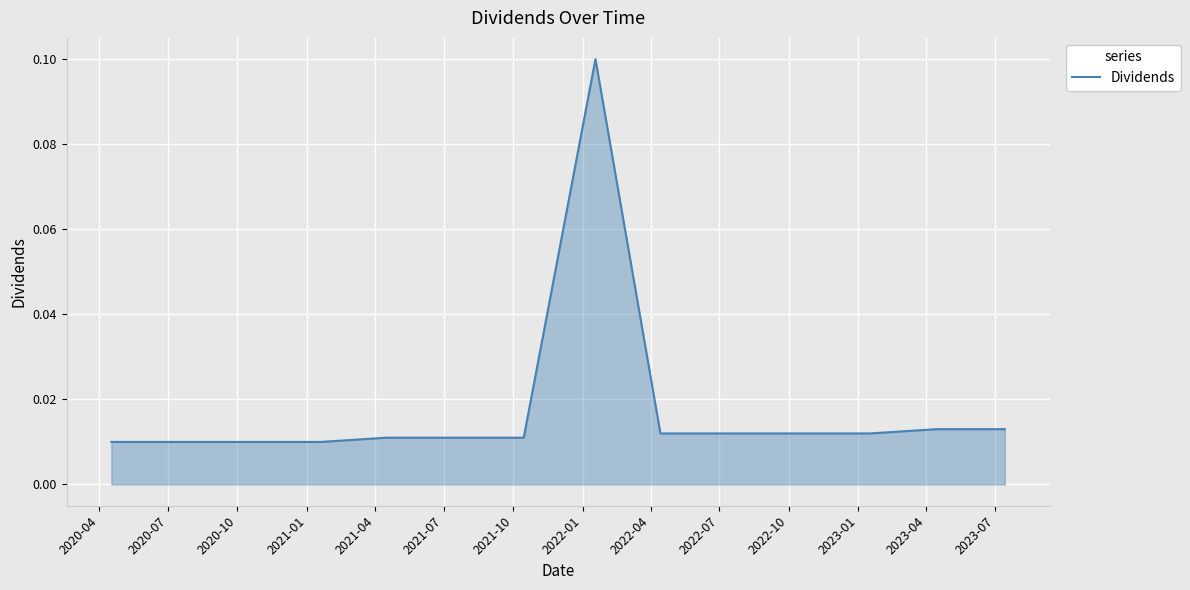

How many lines are shown in the chart?

1